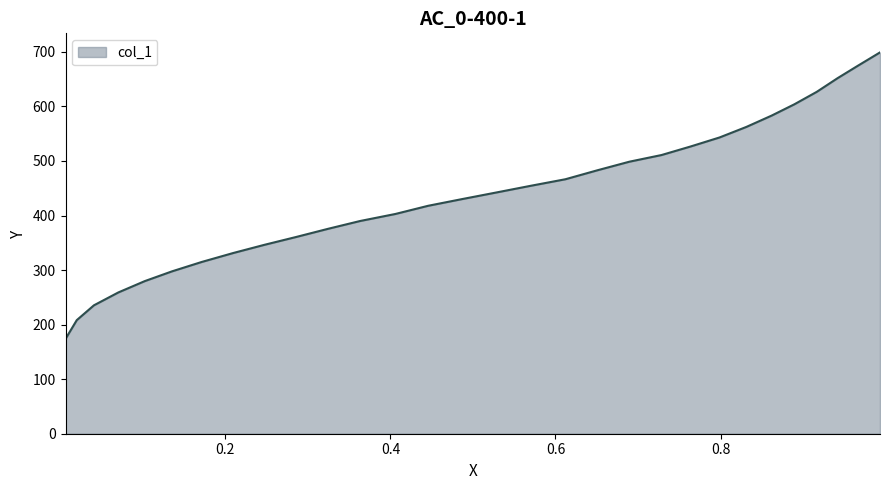

What is the smallest value displayed?

173.8